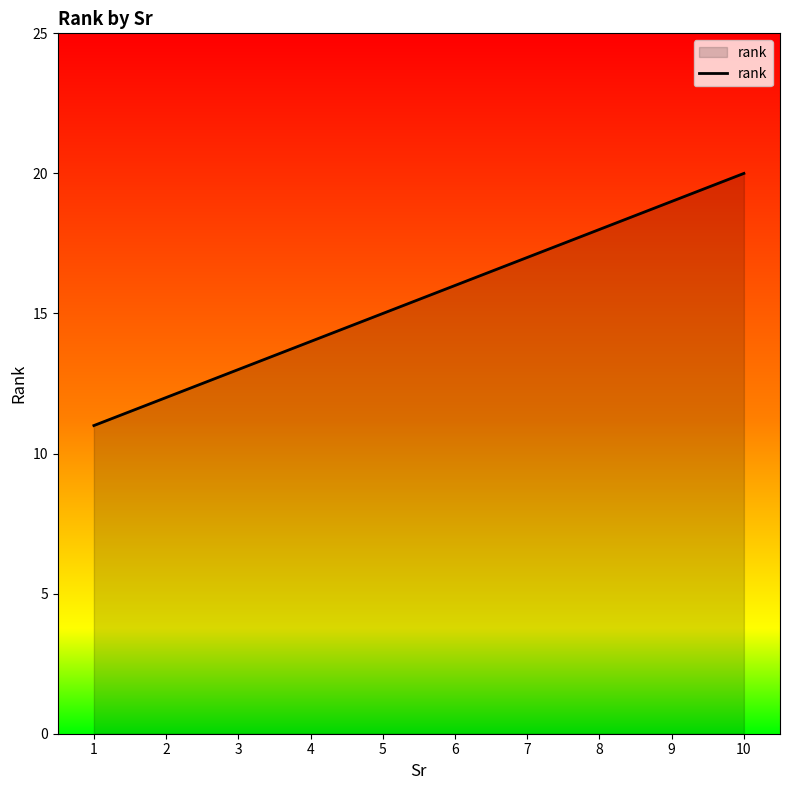

What is the change in value from 4 to 6?

+2